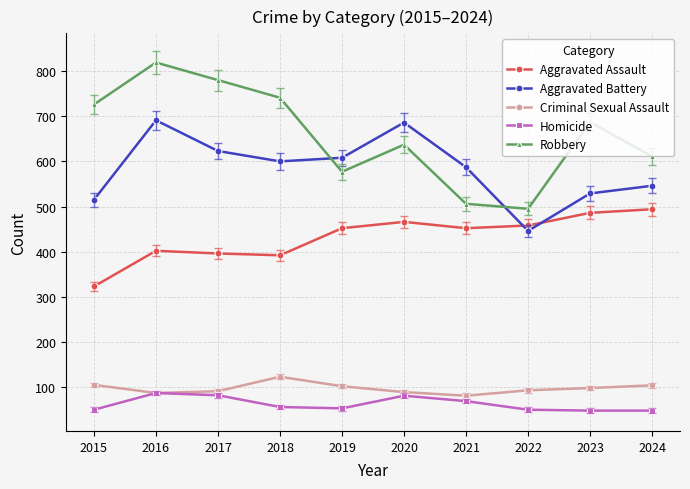

Rank the series by their maximum value, from highest to lowest.

Robbery, Aggravated Battery, Aggravated Assault, Criminal Sexual Assault, Homicide